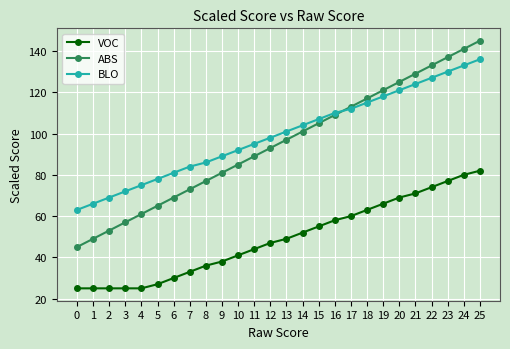

Reading left to right, transcribe all the data shown in this chart.

VOC: 0=25	1=25	2=25	3=25	4=25	5=27	6=30	7=33	8=36	9=38	10=41	11=44	12=47	13=49	14=52	15=55	16=58	17=60	18=63	19=66	20=69	21=71	22=74	23=77	24=80	25=82
ABS: 0=45	1=49	2=53	3=57	4=61	5=65	6=69	7=73	8=77	9=81	10=85	11=89	12=93	13=97	14=101	15=105	16=109	17=113	18=117	19=121	20=125	21=129	22=133	23=137	24=141	25=145
BLO: 0=63	1=66	2=69	3=72	4=75	5=78	6=81	7=84	8=86	9=89	10=92	11=95	12=98	13=101	14=104	15=107	16=110	17=112	18=115	19=118	20=121	21=124	22=127	23=130	24=133	25=136